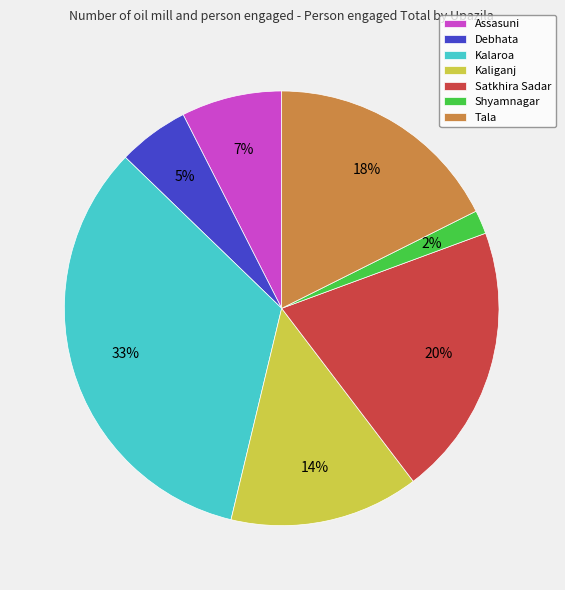

Does Assasuni account for over 50% of the chart?

No